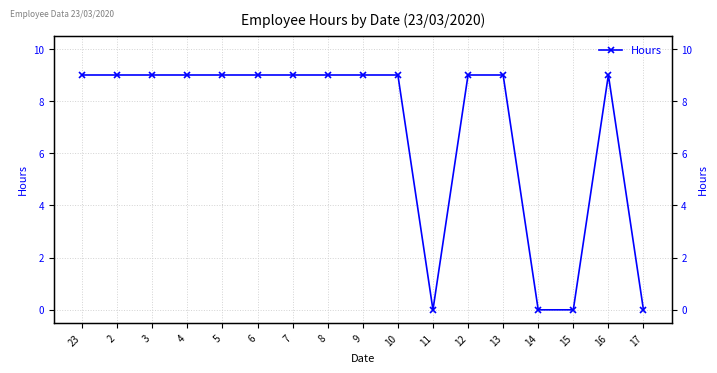

What value does the data have at 3?

9